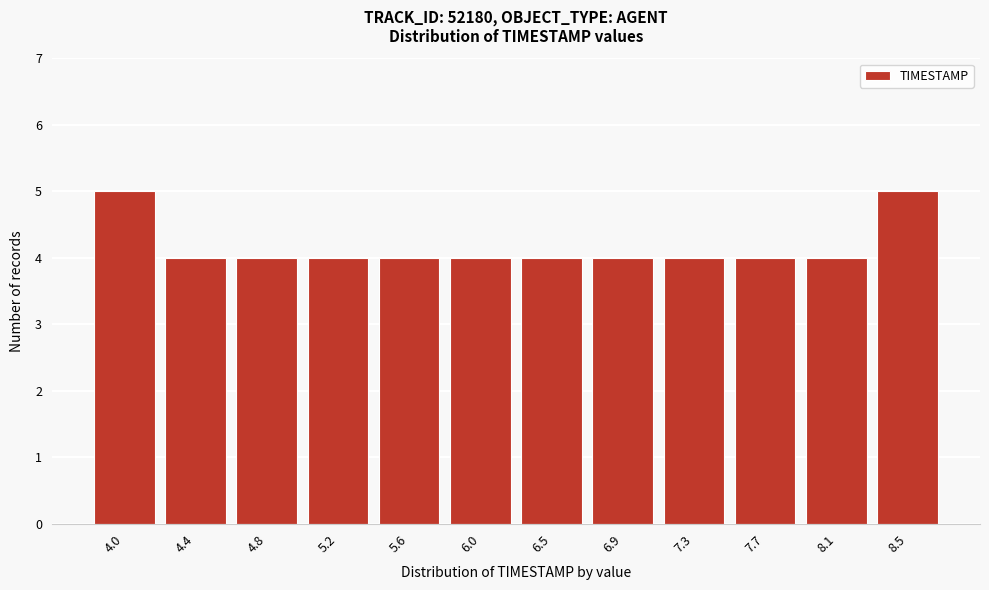

Reading left to right, extract all data points from this chart.

4.0=5	4.4=4	4.8=4	5.2=4	5.6=4	6.0=4	6.5=4	6.9=4	7.3=4	7.7=4	8.1=4	8.5=5